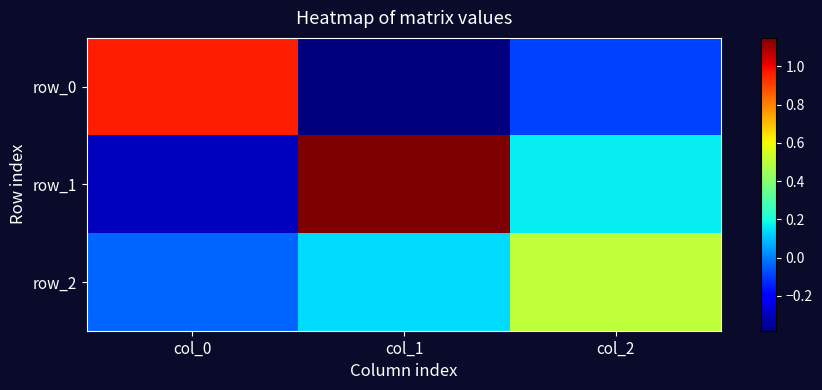

What is the difference between the row_0 values at col_2 and col_0?

1.1